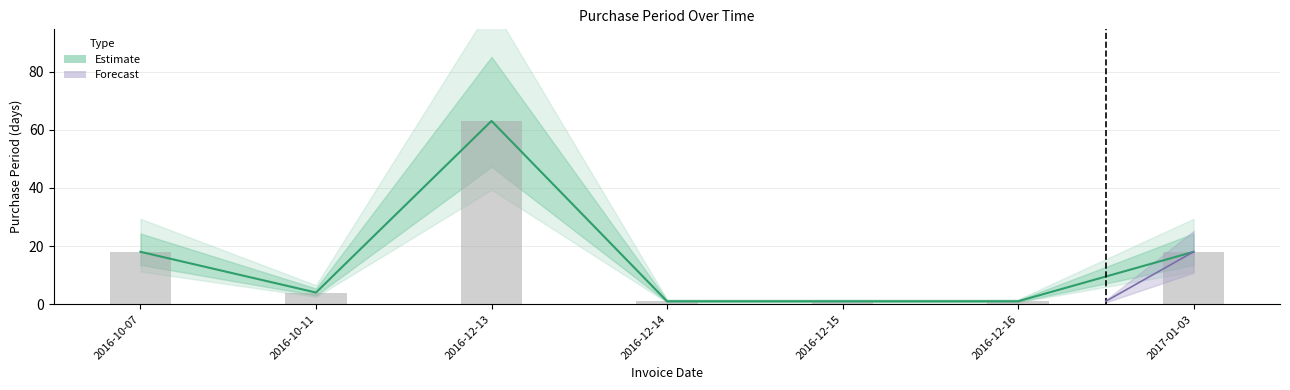

Where does the data first go above 4?

2016-10-07